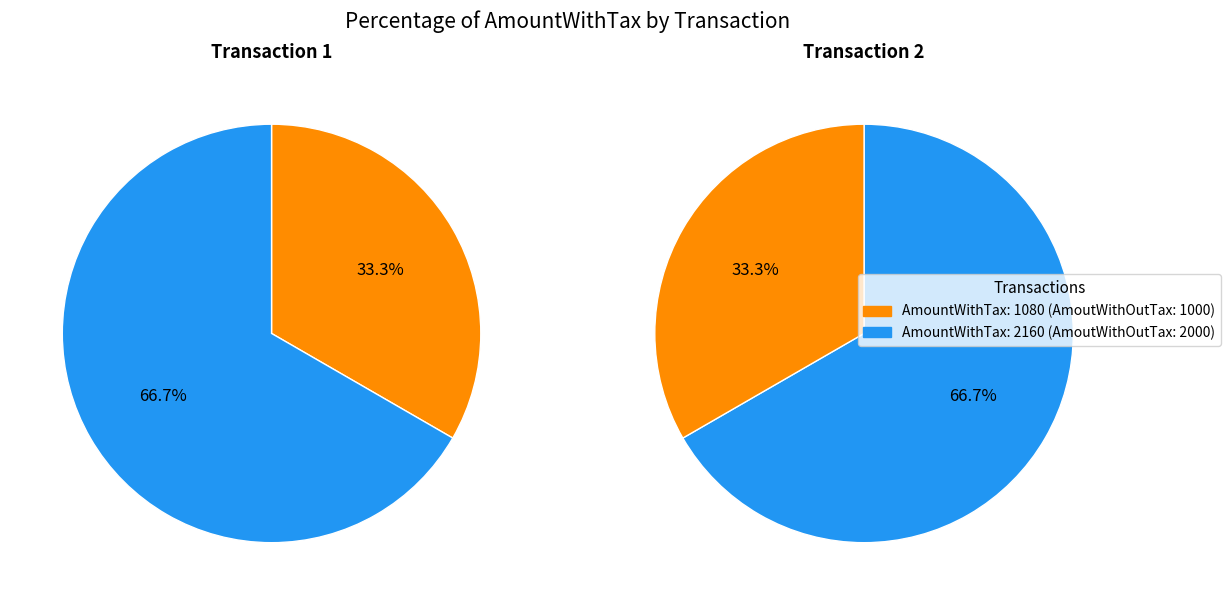

Which category has the smallest portion of the pie?

1080